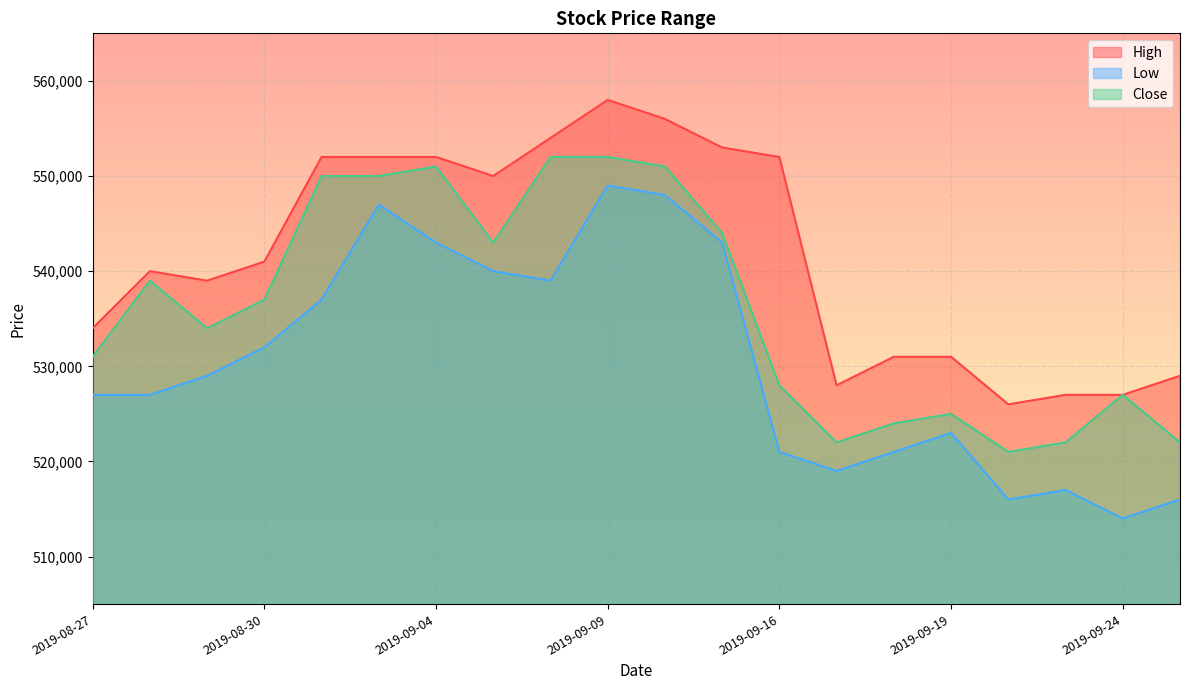

How many values in the Close series are below 537000?

10